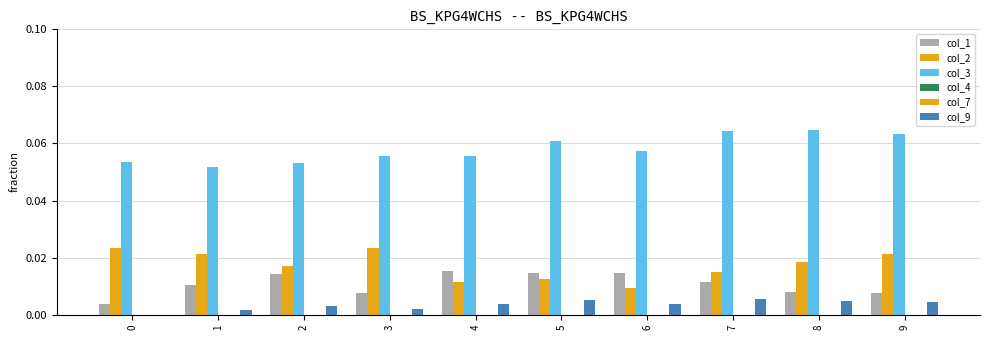

How many series are shown in this chart?

6